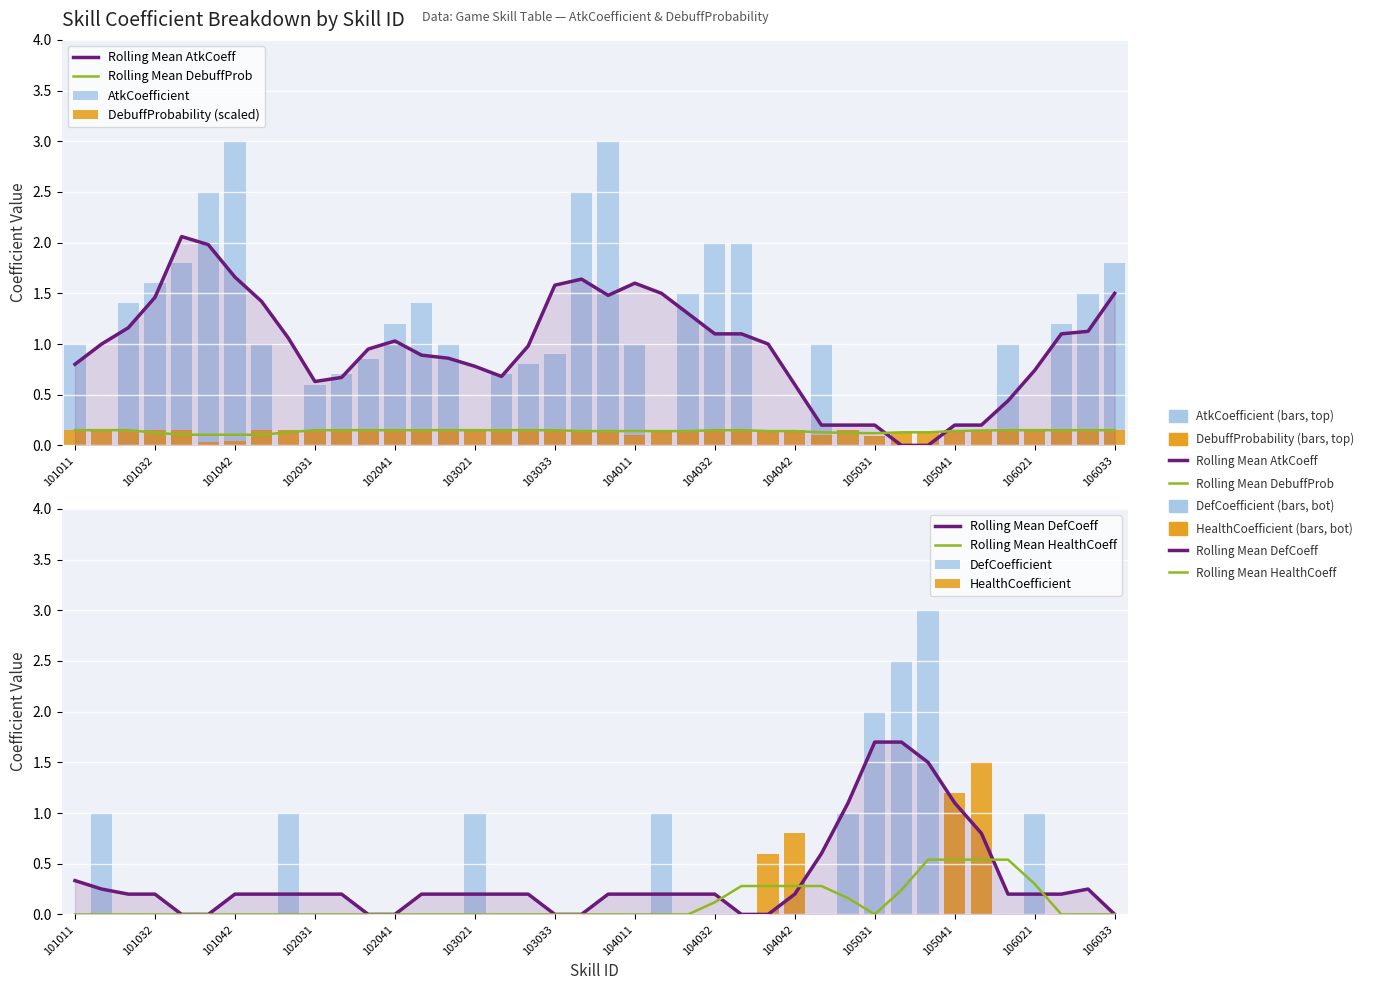

Reading right to left, transcribe all the data shown in this chart.

AtkCoefficient: 1.8	1.5	1.2	0.0	1.0	0.0	0.0	0.0	0.0	0.0	0.0	1.0	0.0	0.0	2.0	2.0	1.5	0.0	1.0	3.0	2.5	0.9	0.8	0.7	0.0	1.0	1.4	1.2	0.8	0.7	0.6	0.0	1.0	3.0	2.5	1.8	1.6	1.4	0.0	1.0
DefCoefficient: 0.0	0.0	0.0	1.0	0.0	0.0	0.0	3.0	2.5	2.0	1.0	0.0	0.0	0.0	0.0	0.0	0.0	1.0	0.0	0.0	0.0	0.0	0.0	0.0	1.0	0.0	0.0	0.0	0.0	0.0	0.0	1.0	0.0	0.0	0.0	0.0	0.0	0.0	1.0	0.0
HealthCoefficient: 0.0	0.0	0.0	0.0	0.0	1.5	1.2	0.0	0.0	0.0	0.0	0.0	0.8	0.6	0.0	0.0	0.0	0.0	0.0	0.0	0.0	0.0	0.0	0.0	0.0	0.0	0.0	0.0	0.0	0.0	0.0	0.0	0.0	0.0	0.0	0.0	0.0	0.0	0.0	0.0
DebuffProbability: 0.1	0.1	0.1	0.1	0.1	0.1	0.1	0.1	0.1	0.1	0.1	0.1	0.1	0.1	0.1	0.1	0.1	0.1	0.1	0.1	0.1	0.1	0.1	0.1	0.1	0.1	0.1	0.1	0.1	0.1	0.1	0.1	0.1	0.0	0.0	0.1	0.1	0.1	0.1	0.1